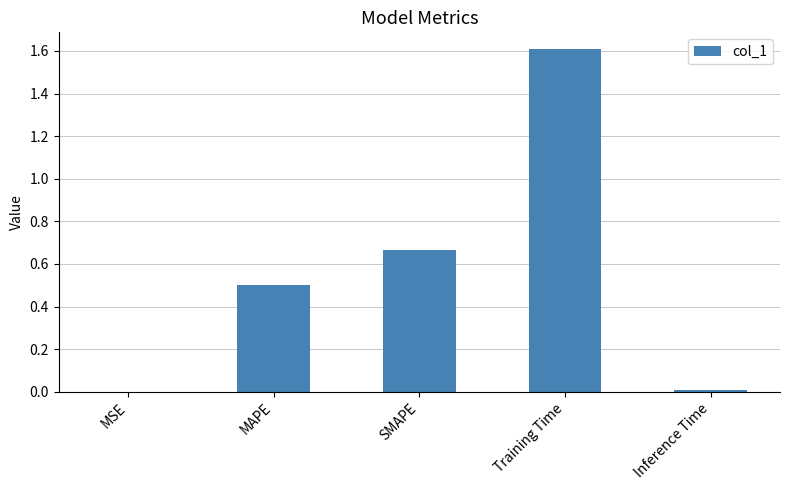

The value at Training Time is 0.5. True or false?

False